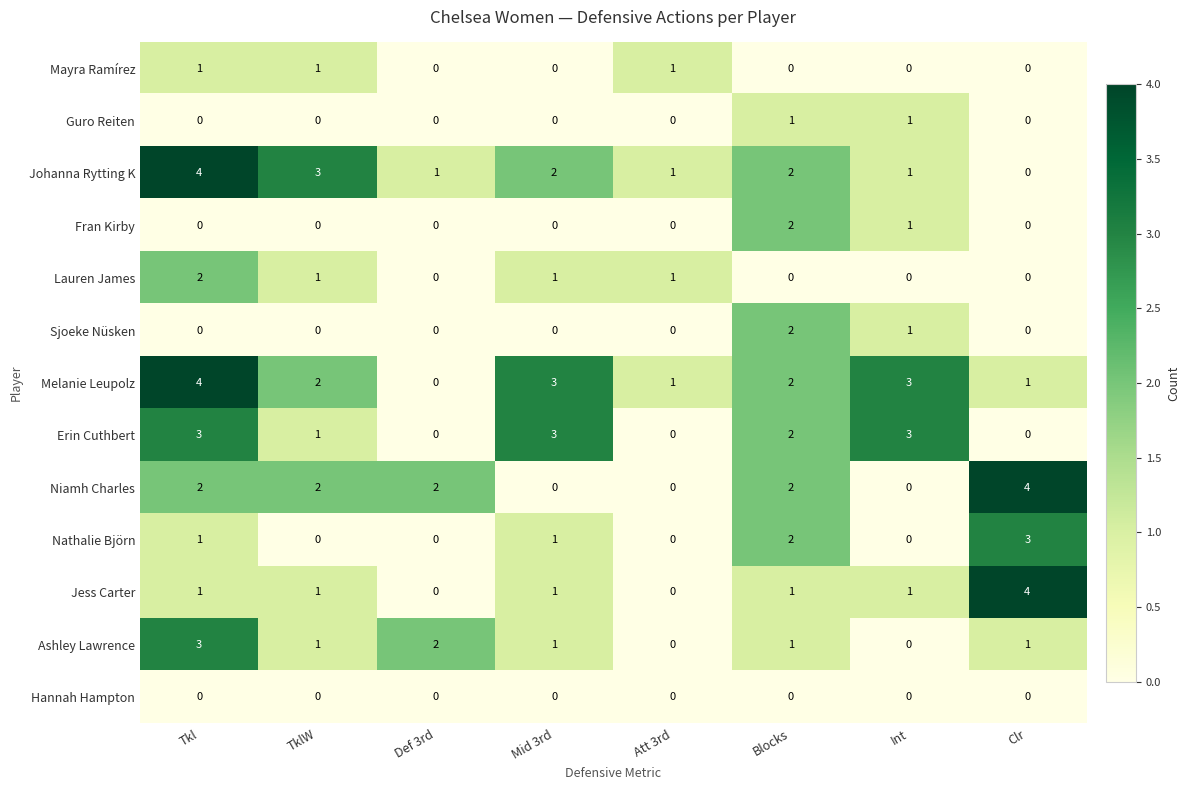

At which category is the sum across all series the highest?

Tkl